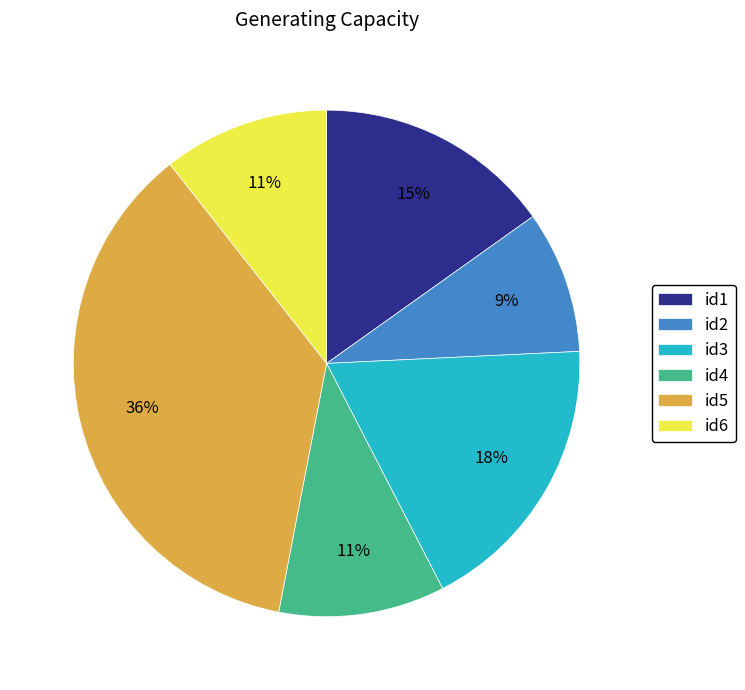

Do id6 and id3 together represent more than half of the pie?

No